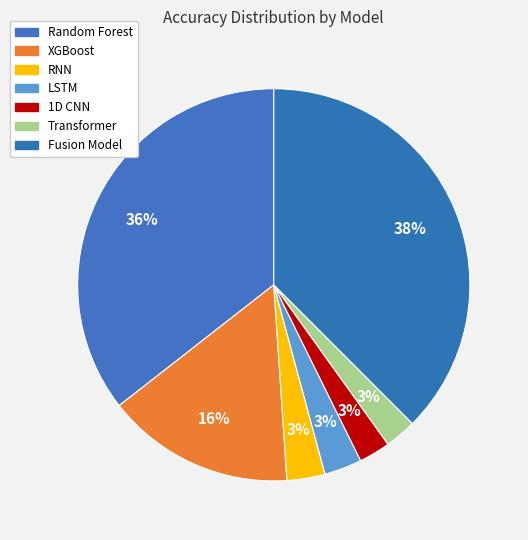

To the nearest percent, what portion does LSTM represent?

3%